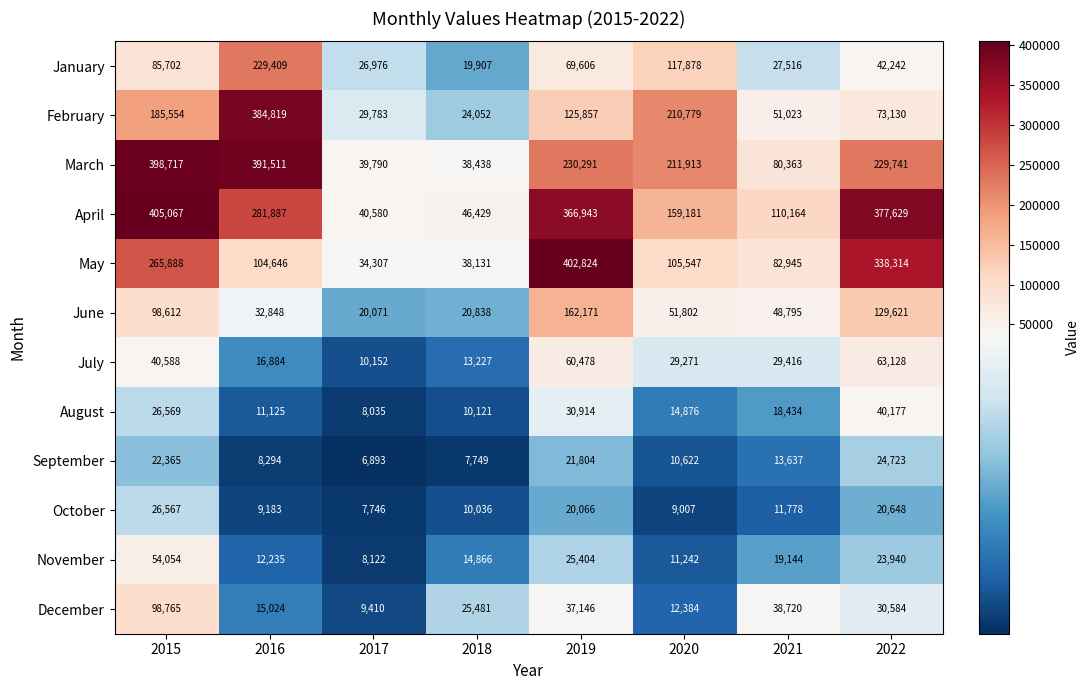

How many data points in December are less than 30584?

4